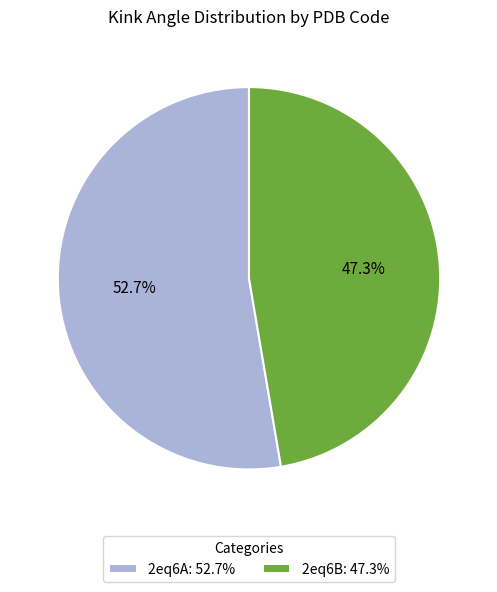

Combined, what portion of the pie is 2eq6B: 47.3% and 2eq6A: 52.7%?

100.0%